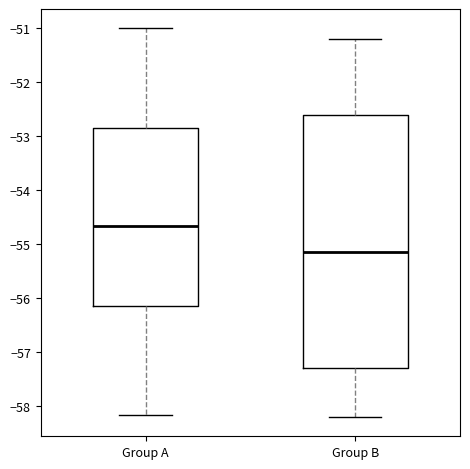

Which box has the lowest median line?

Group B